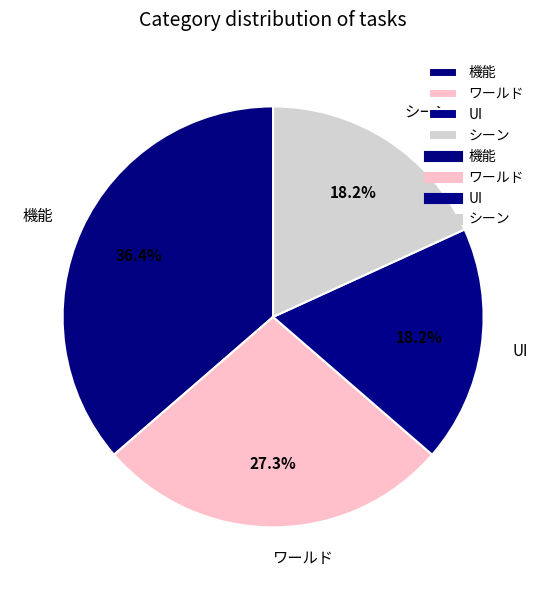

True or false: ワールド accounts for 27% of the total.

True